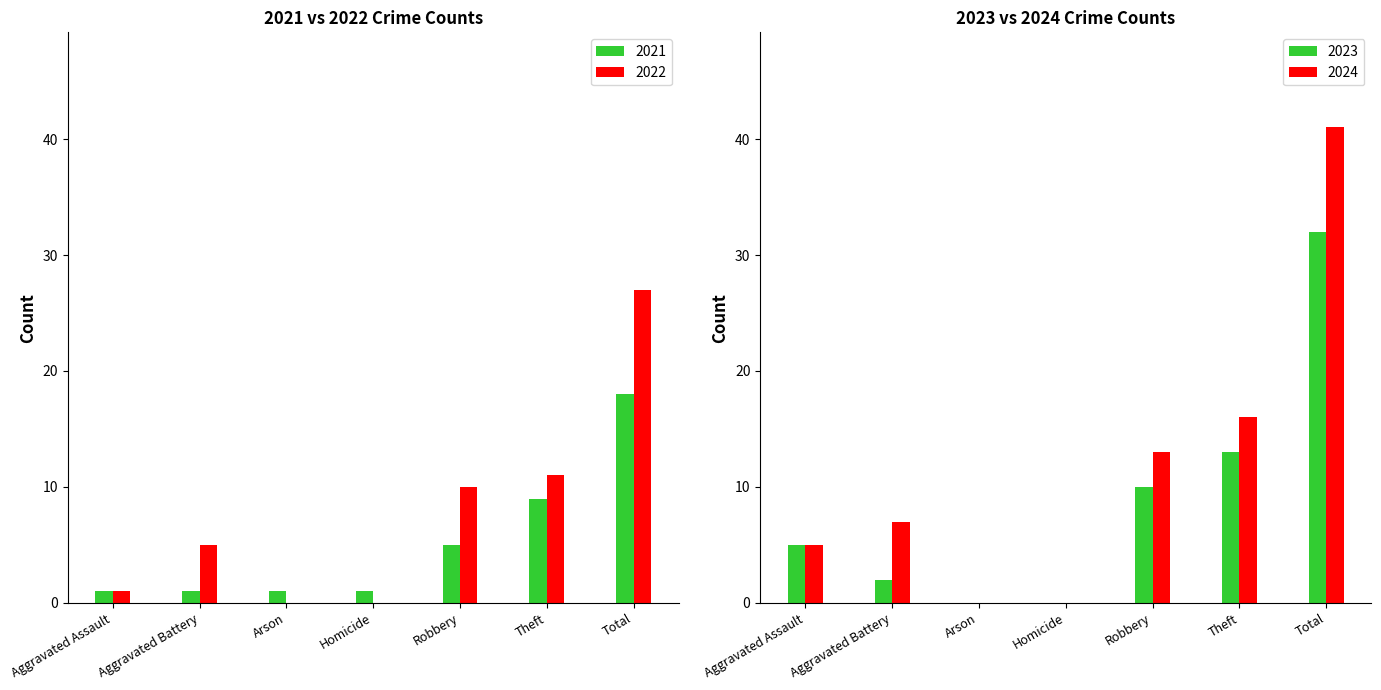

What is the difference between the maximum and minimum values in the 2024 series?

41